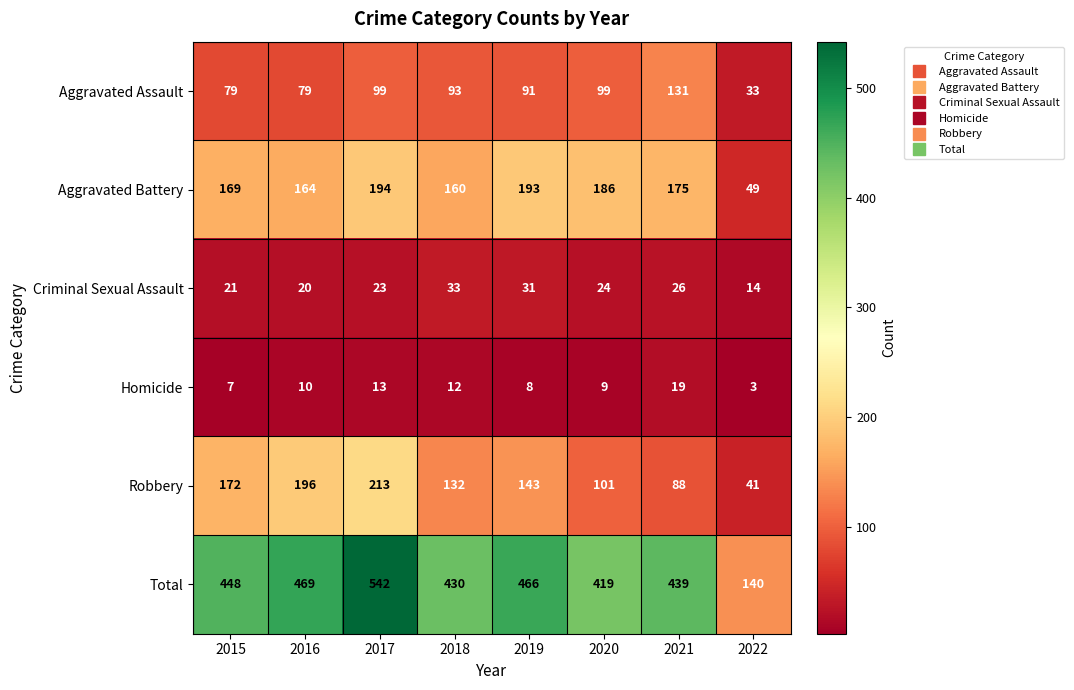

What is the sum of all Robbery values?

1086